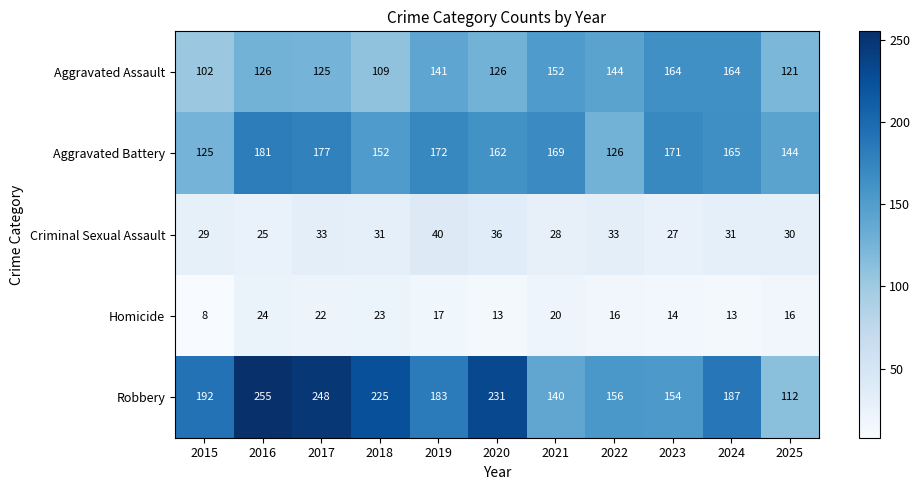

At which category is the sum across all series the highest?

2016